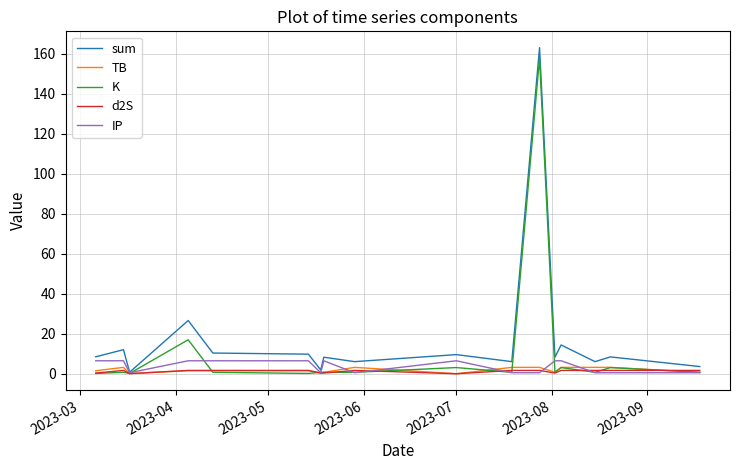

What is the greatest value displayed?

163.1